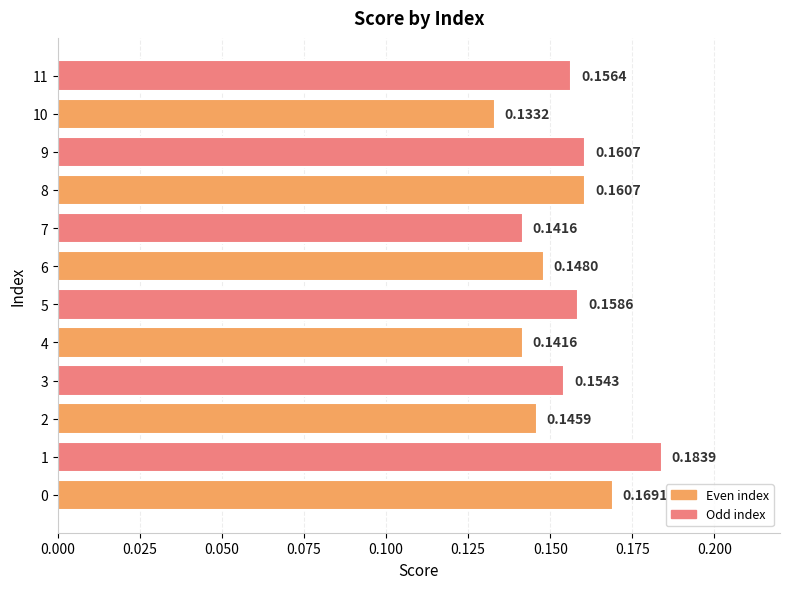

What is the smallest value displayed?

0.1